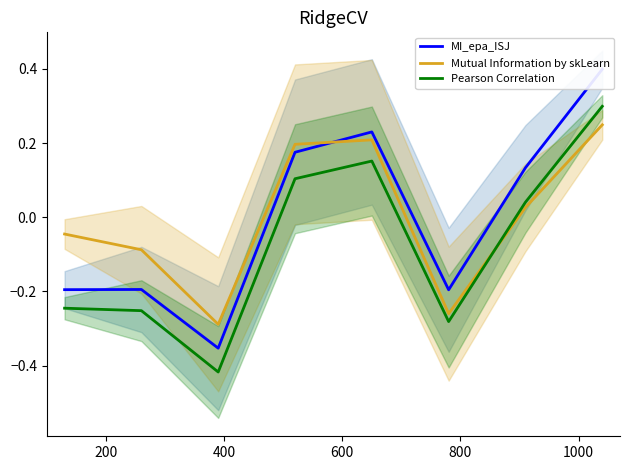

How many intersections are there between Mutual Information by skLearn and MI_epa_ISJ?

1